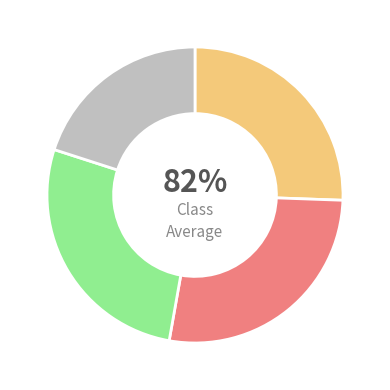

To the nearest percent, what is the combined percentage of Draft-and-Eliminate and Round-Robin?

47%